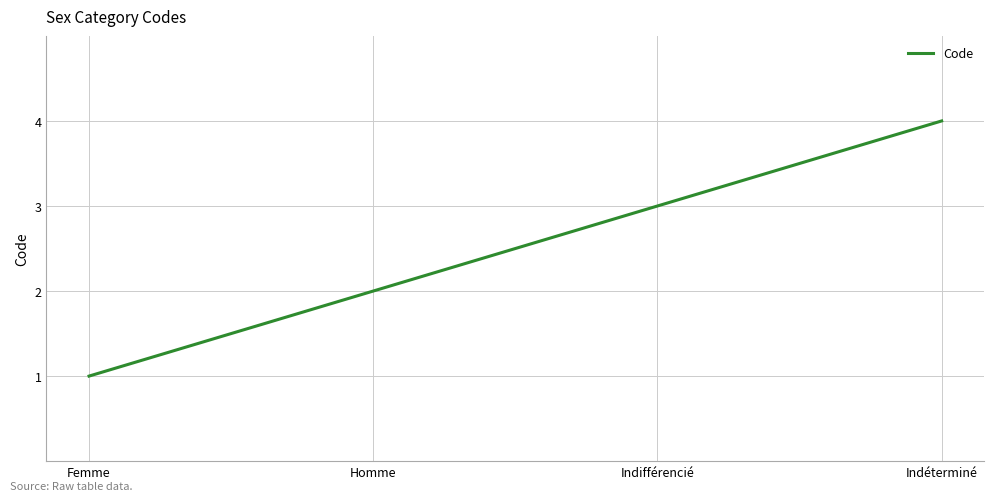

True or false: there are more than 0 points higher than both neighbors.

False